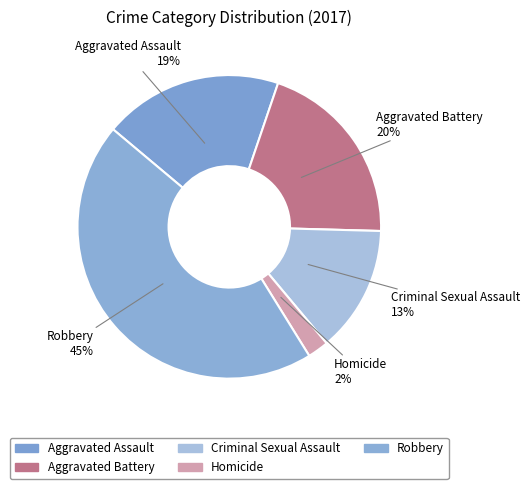

Count the number of slices in the pie.

5